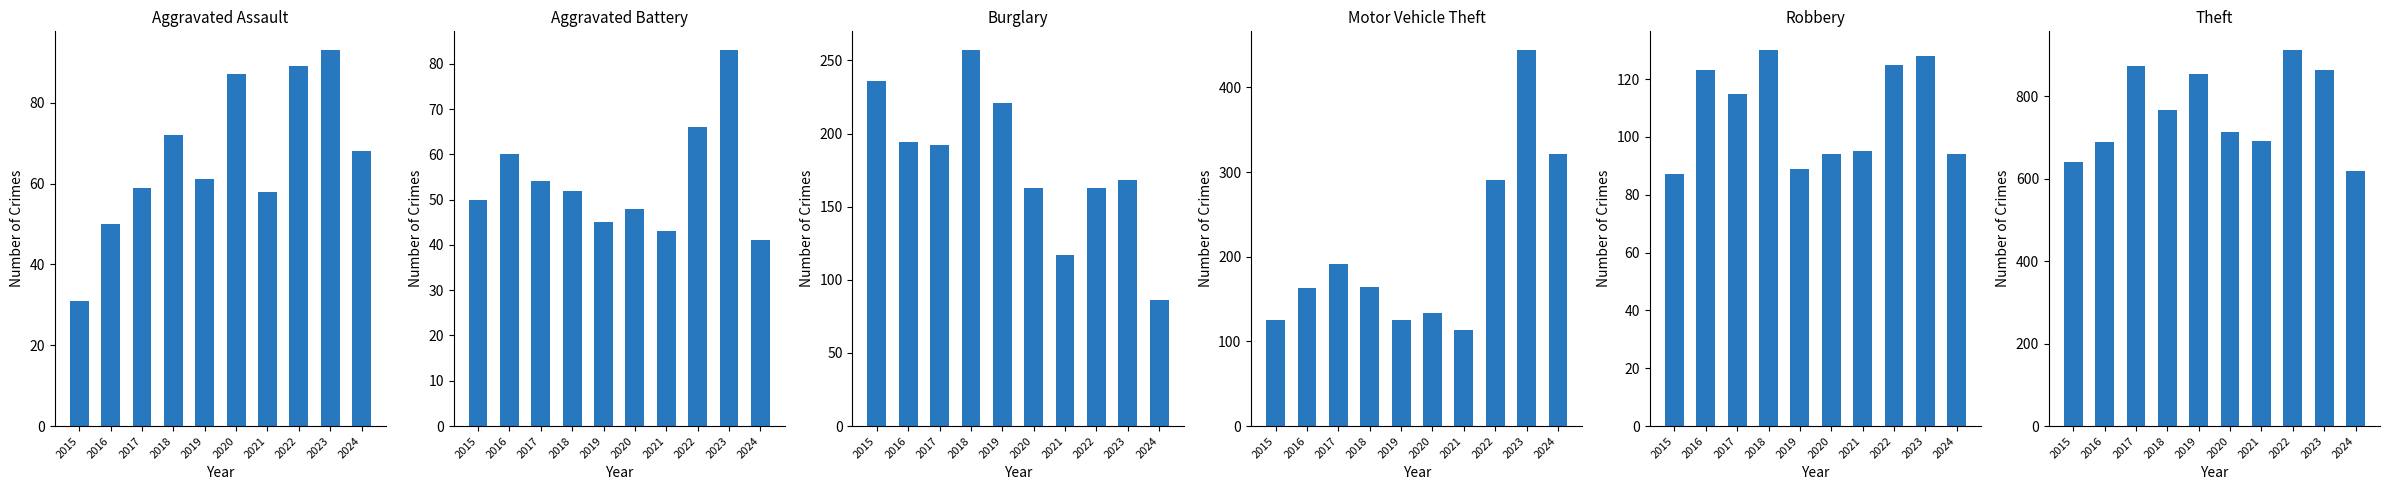

The Theft series shows 334 at 2016. True or false?

False